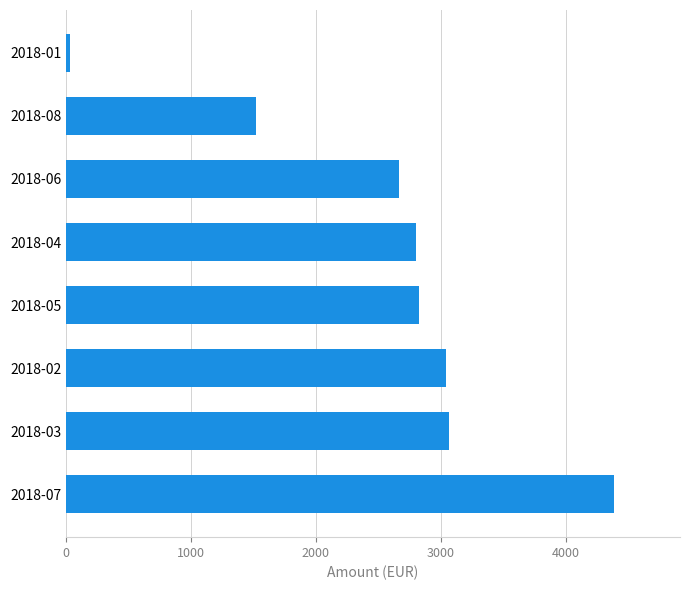

Is it true that the value at 2018-06 is 2670?

True